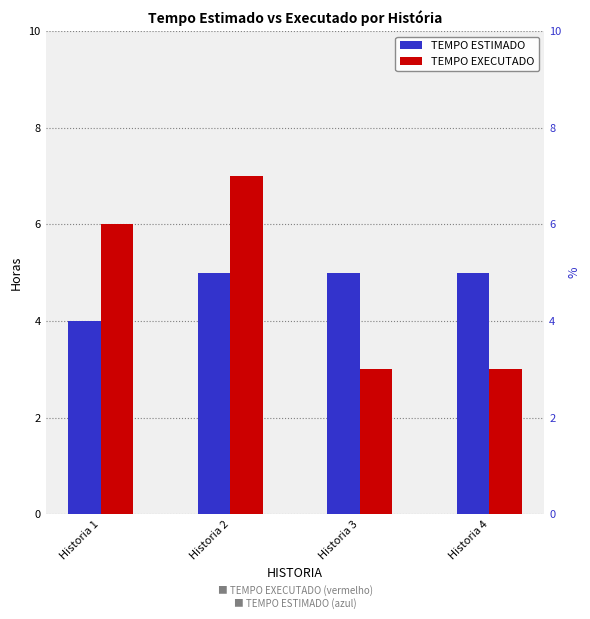

What is the value of the TEMPO EXECUTADO bar at the 1st from the left?

6